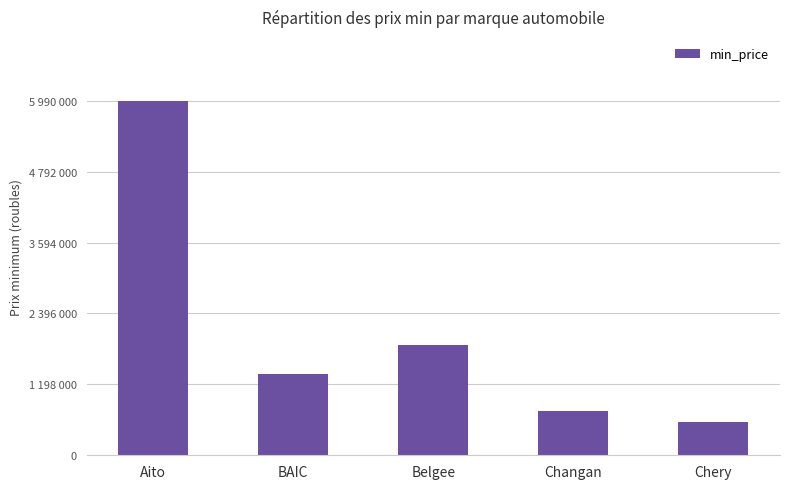

Which label corresponds to the largest value in the chart?

Aito